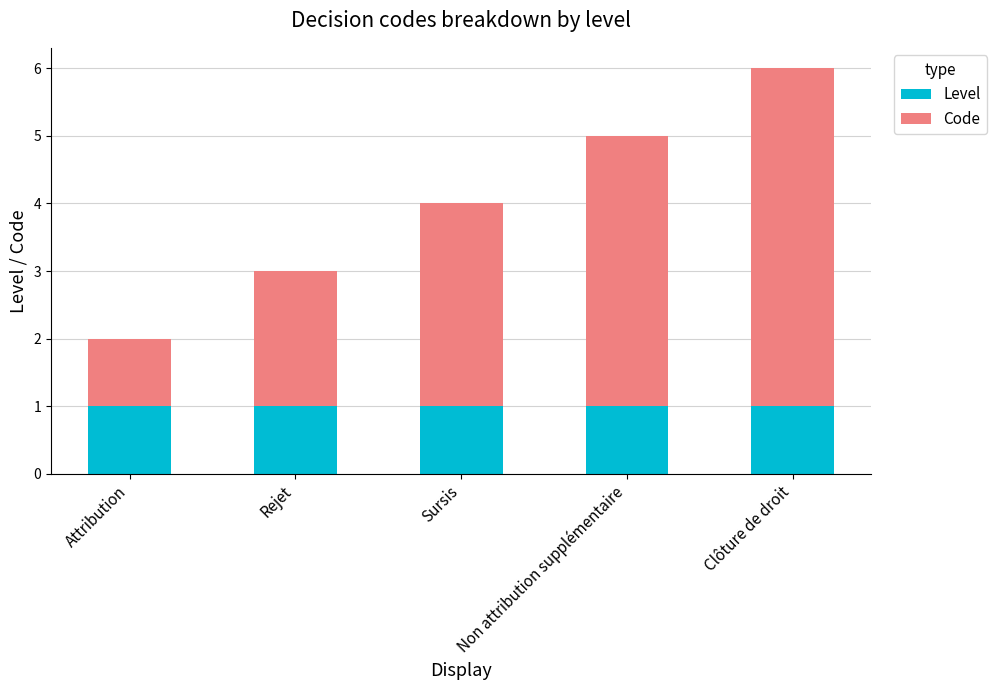

What is the total value across all series at Non attribution supplémentaire?

5